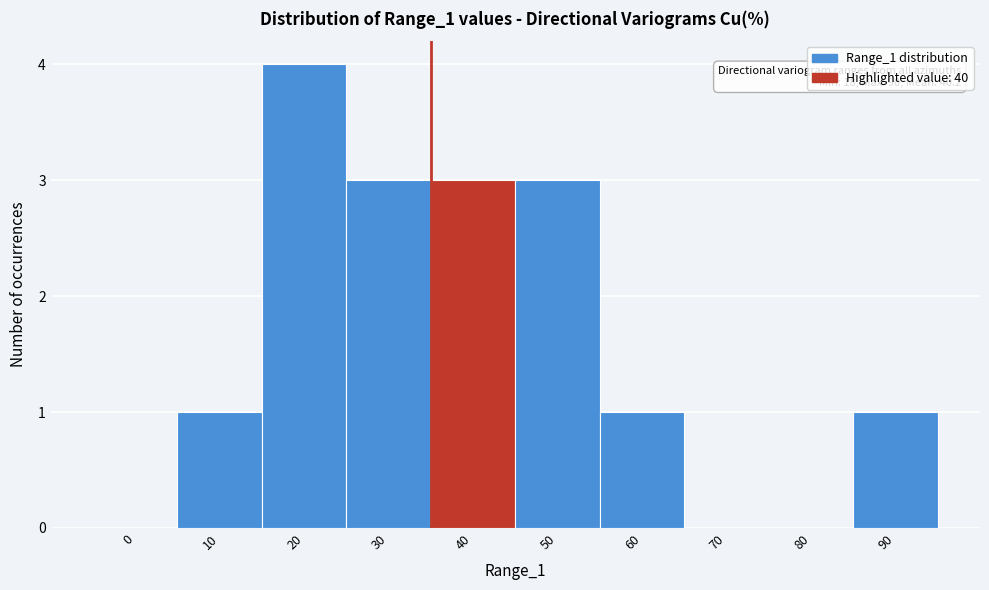

Reading left to right, what are all the values shown in this chart?

0=0	10=1	20=4	30=3	40=3	50=3	60=1	70=0	80=0	90=1